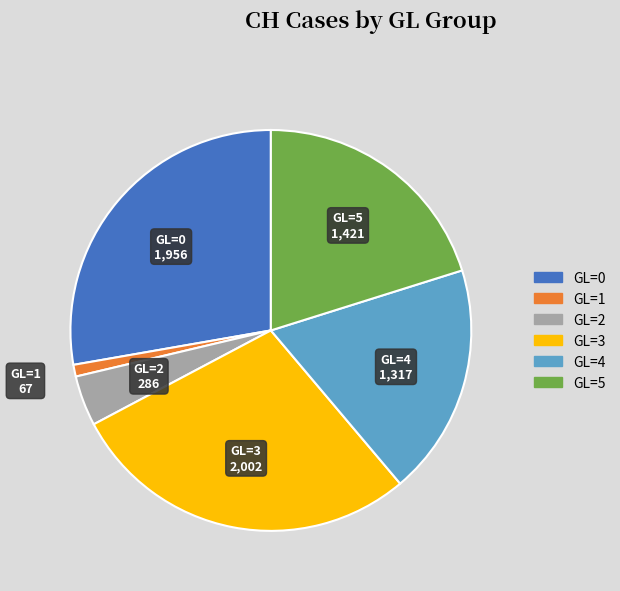

The GL=4 slice represents 24% of the pie. True or false?

False